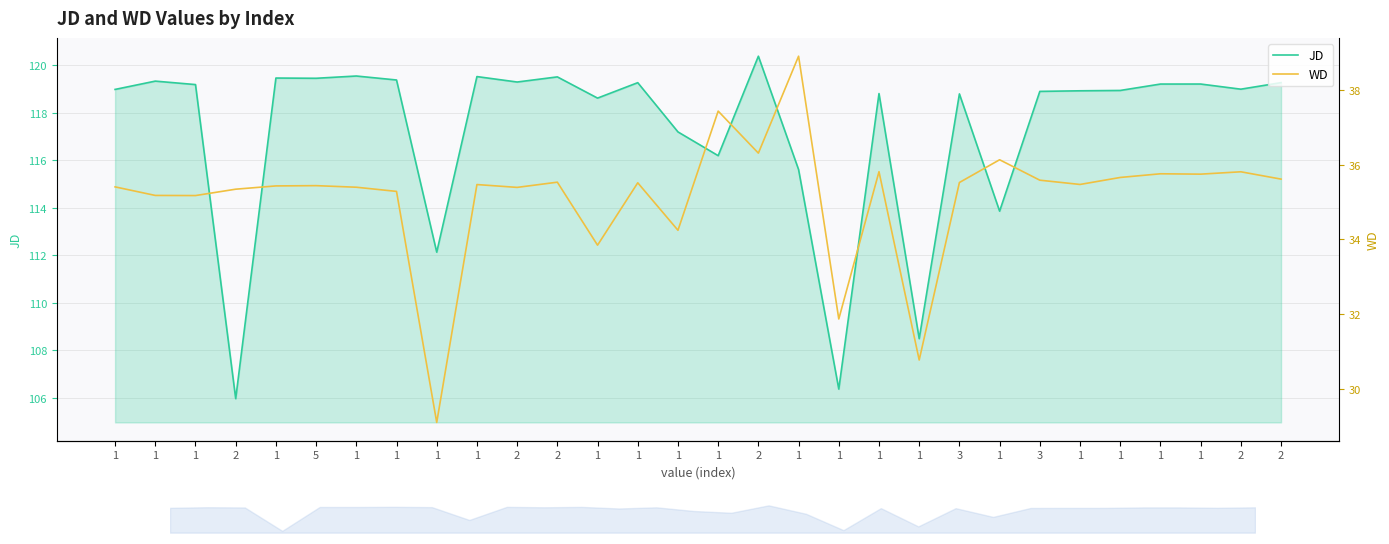

Which series has the largest total across all categories?

JD